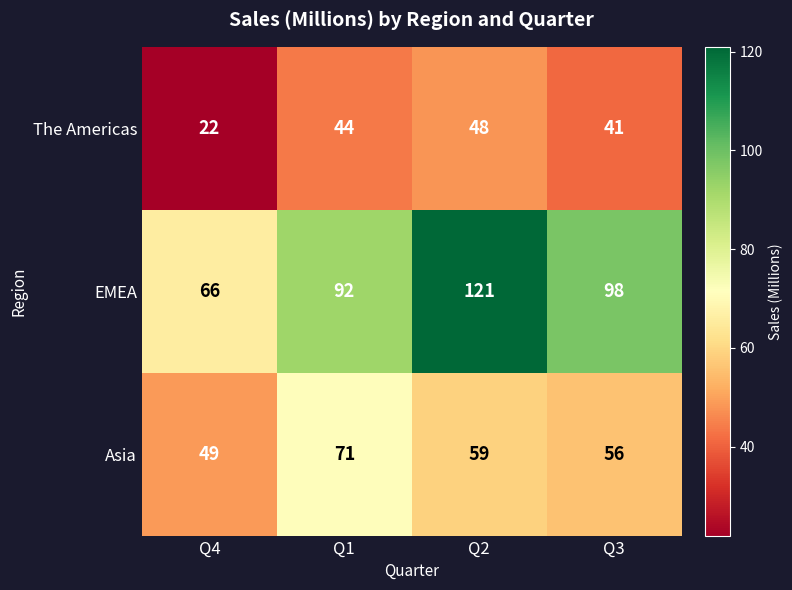

Which label corresponds to the smallest value in the chart?

Q4